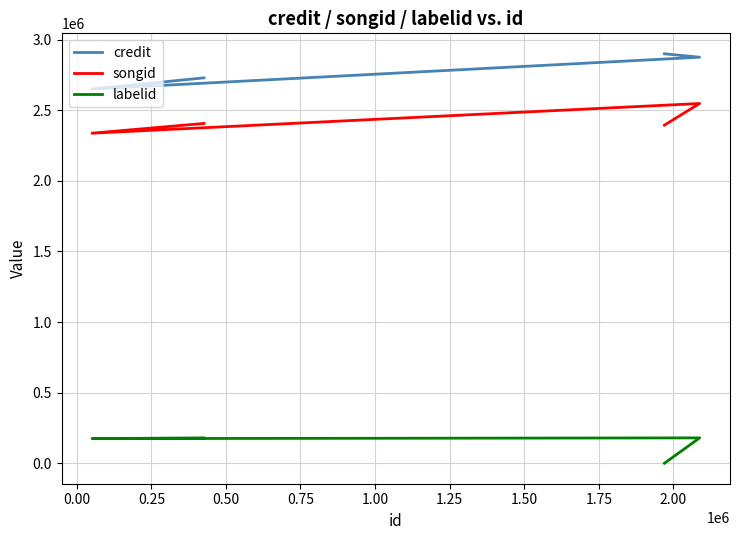

Reading left to right, extract all data points from this chart.

credit: 2729027	2649683	2875264	2899271
songid: 2406116	2337128	2547341	2394088
labelid: 179625	174441	179625	-1